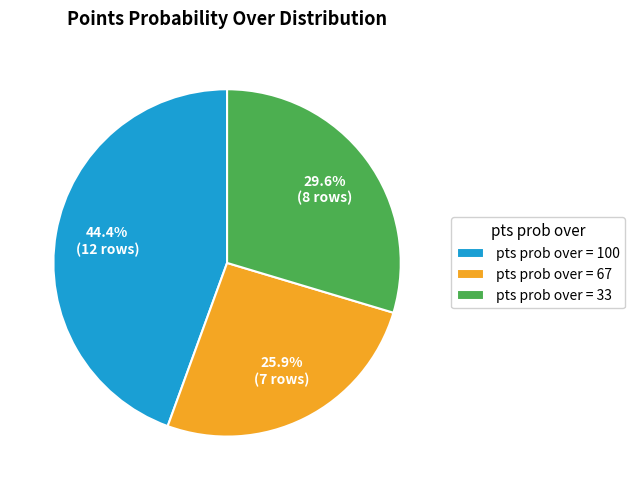

Is there any slice that represents more than half of the pie?

No